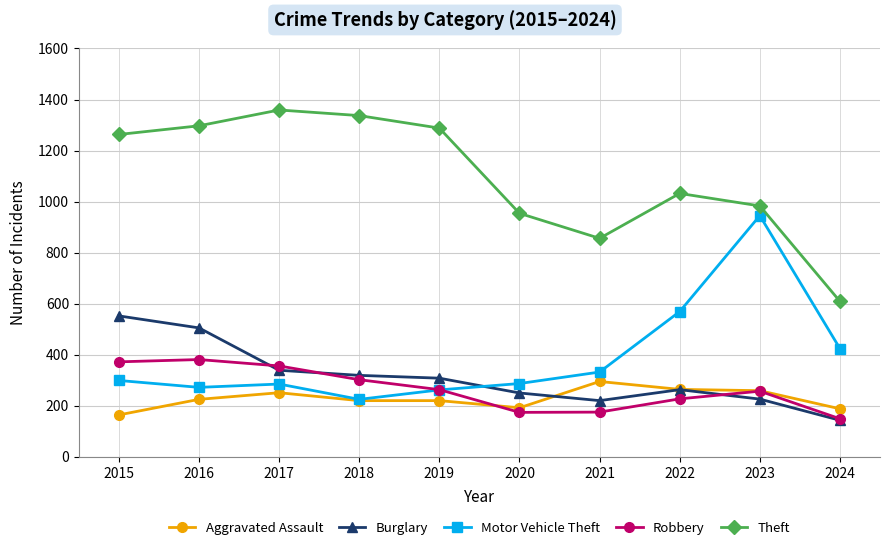

At how many categories does at least one series exceed 1349?

1